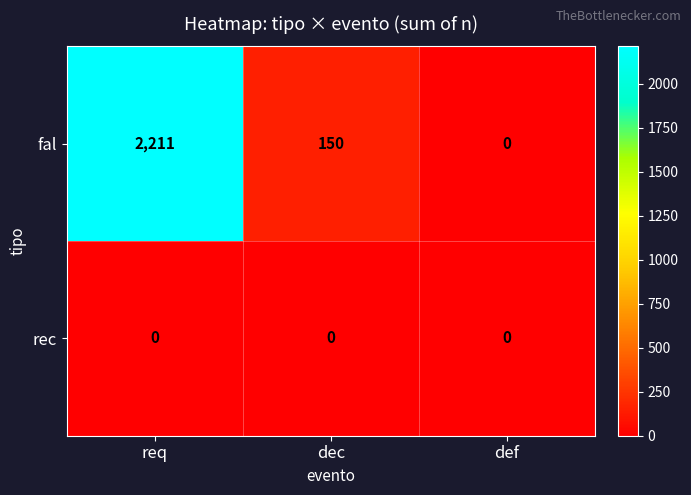

Where is fal nearest to the value 1105?

dec